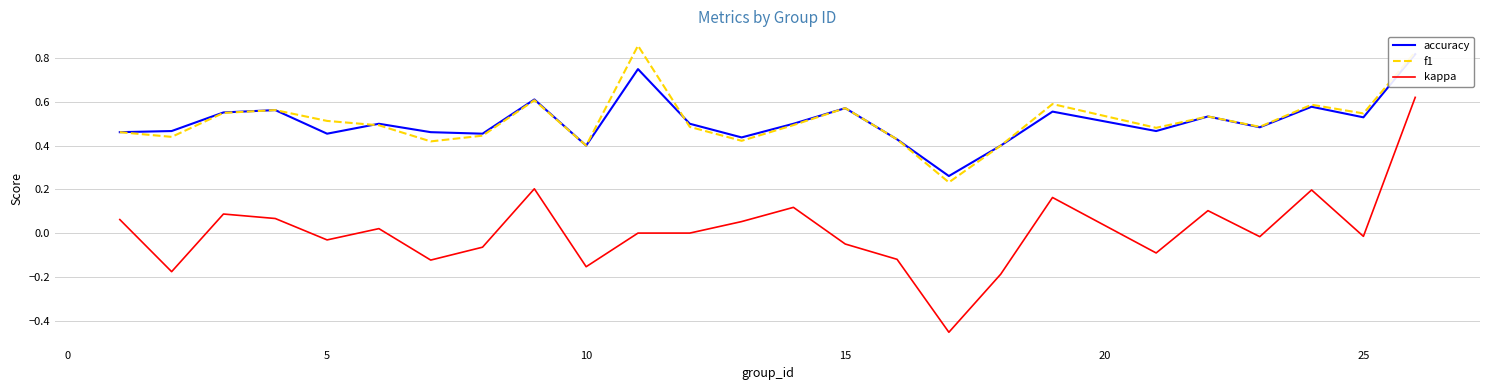

At how many categories does at least one series exceed 0?

25